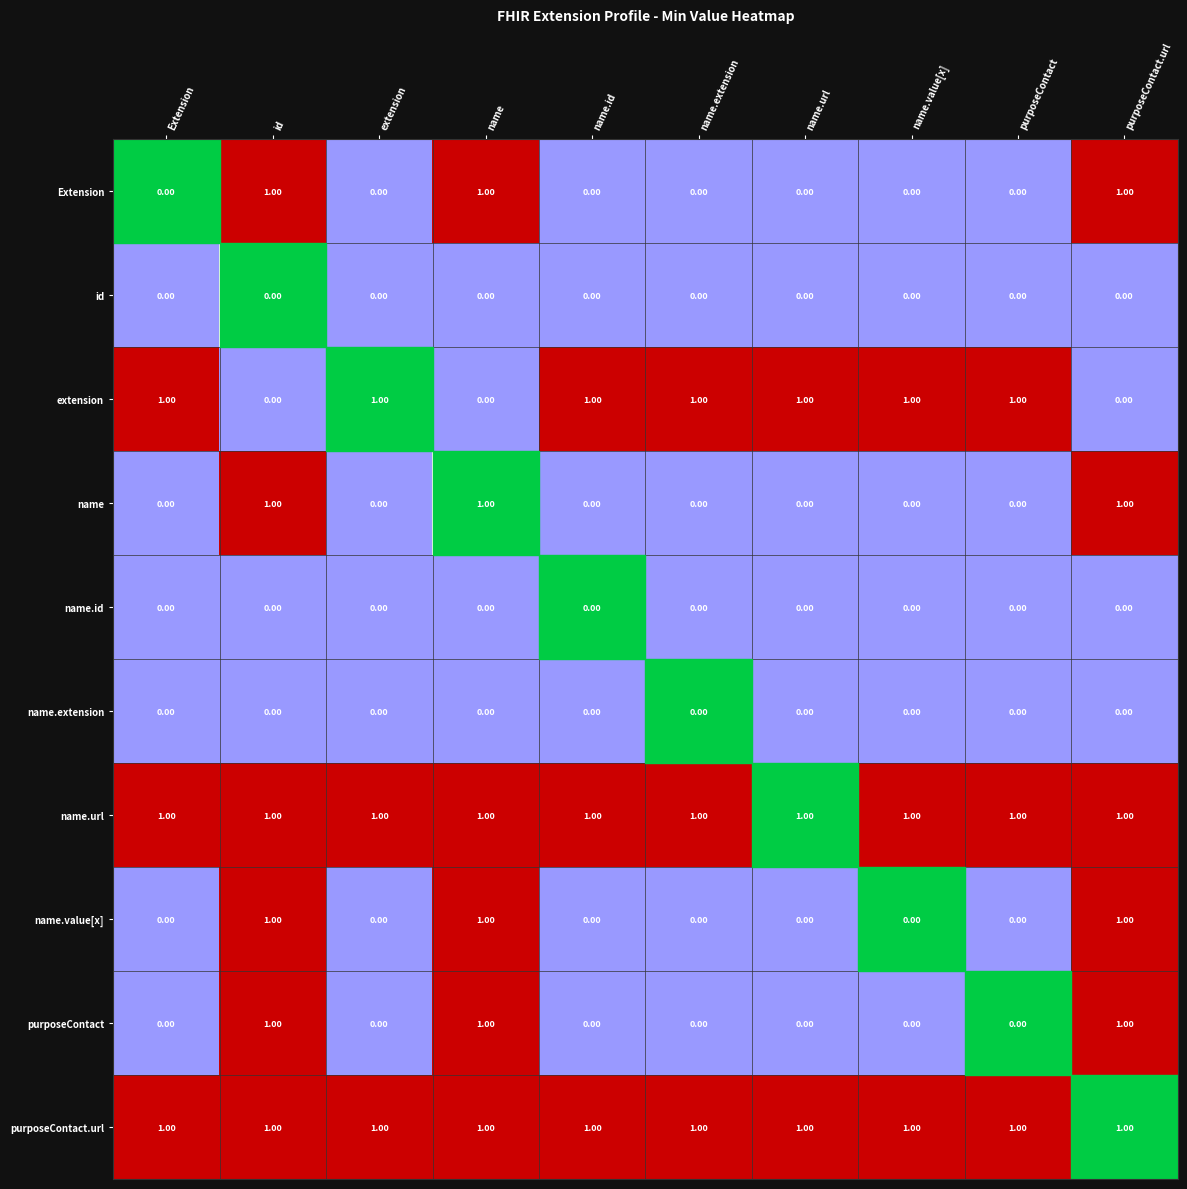

Which label corresponds to the largest value in the chart?

id